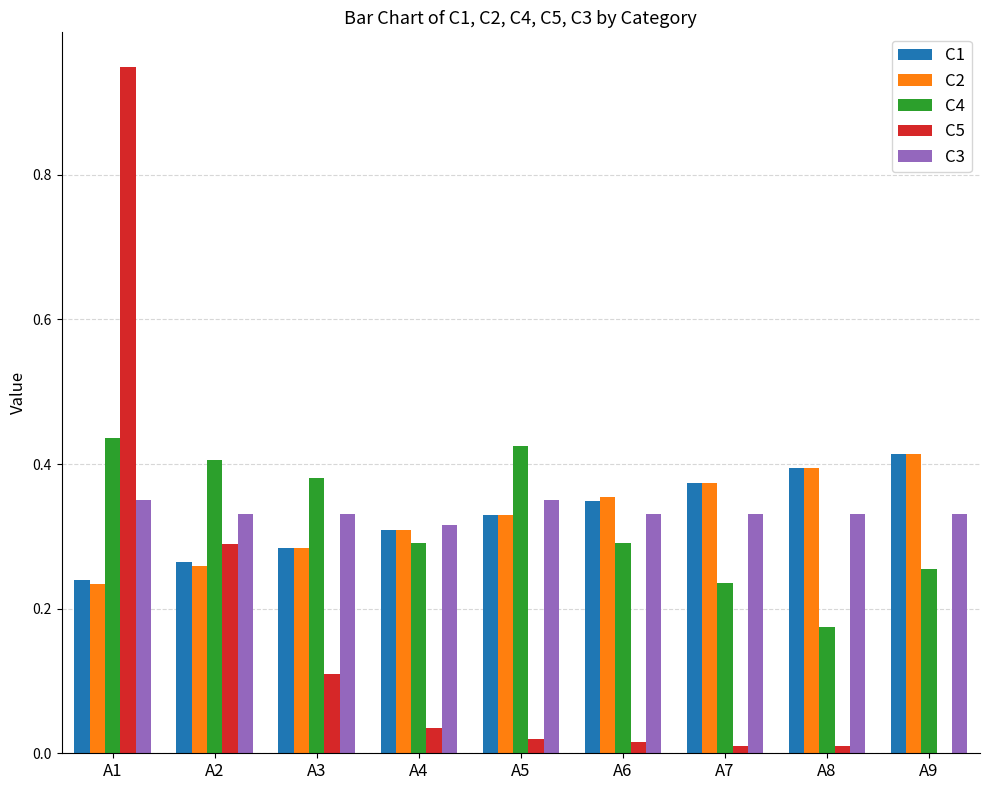

Count the C2 values in the range 0 to 1.

9